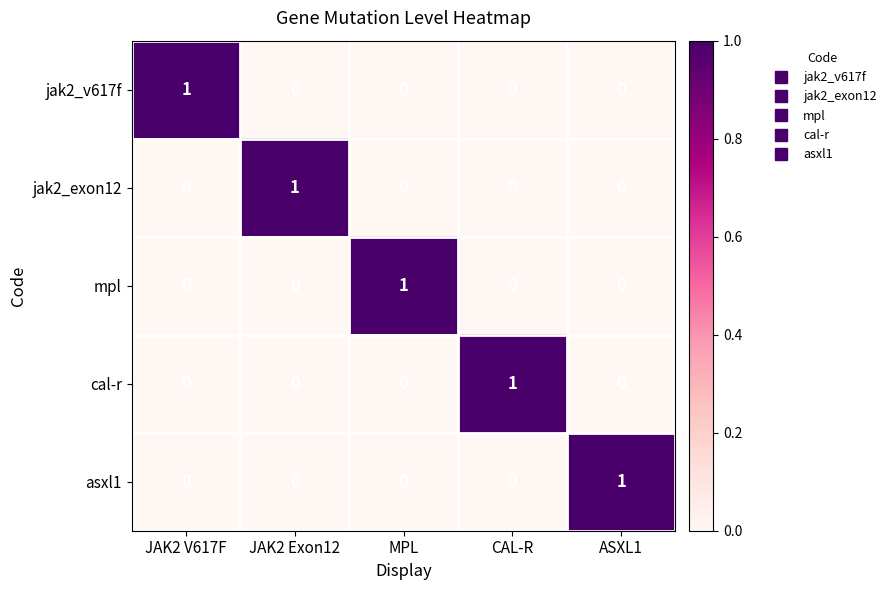

Reading right to left, extract all data points from this chart.

jak2_v617f: ASXL1=0	CAL-R=0	MPL=0	JAK2 Exon12=0	JAK2 V617F=1
jak2_exon12: ASXL1=0	CAL-R=0	MPL=0	JAK2 Exon12=1	JAK2 V617F=0
mpl: ASXL1=0	CAL-R=0	MPL=1	JAK2 Exon12=0	JAK2 V617F=0
cal-r: ASXL1=0	CAL-R=1	MPL=0	JAK2 Exon12=0	JAK2 V617F=0
asxl1: ASXL1=1	CAL-R=0	MPL=0	JAK2 Exon12=0	JAK2 V617F=0